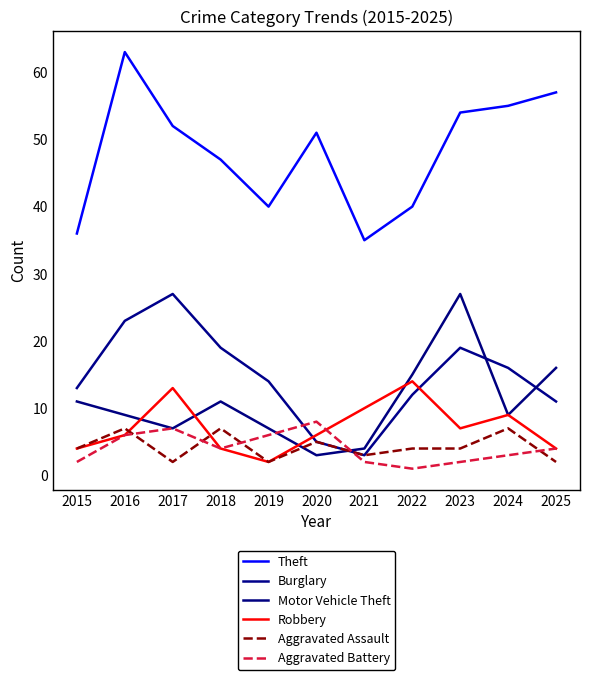

What is the maximum value for Robbery?

14